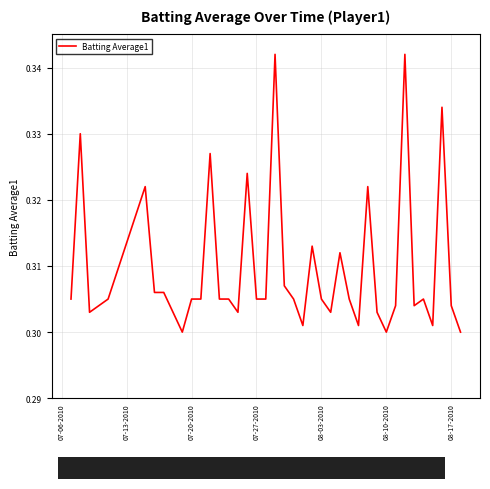

What is the greatest value displayed?

0.3